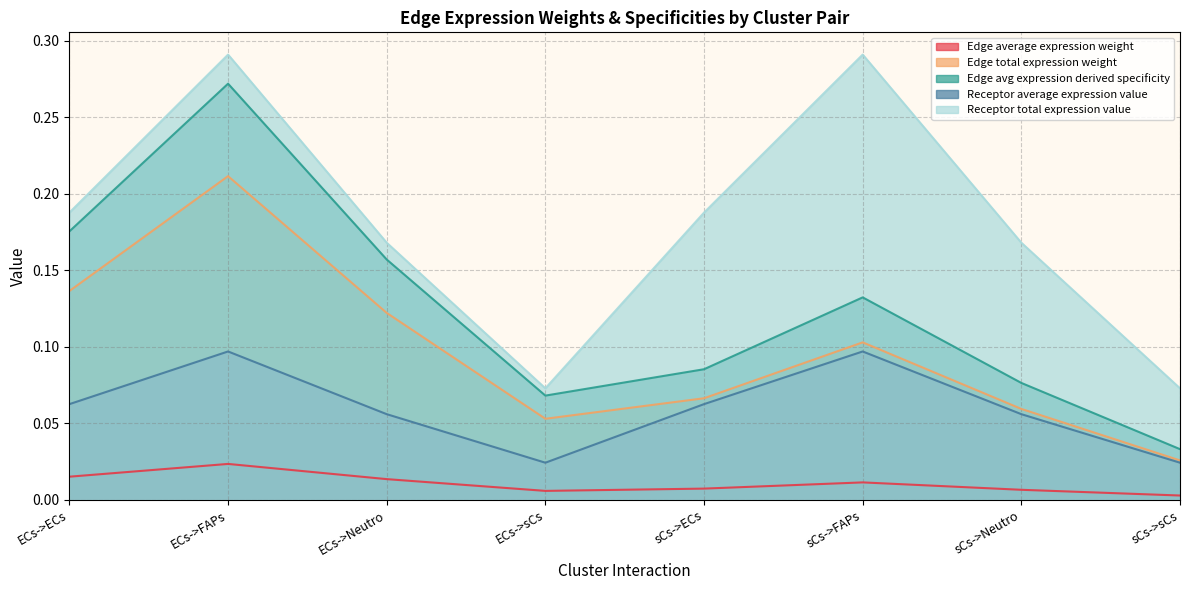

At which category is the sum across all series the highest?

ECs->FAPs